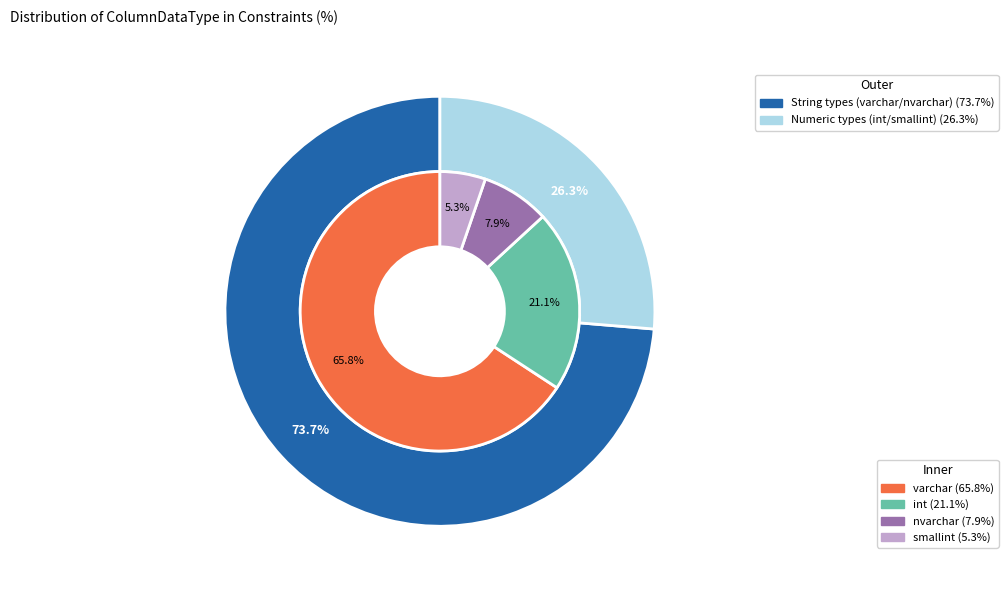

Combined, what portion of the pie is varchar and smallint?

71.1%